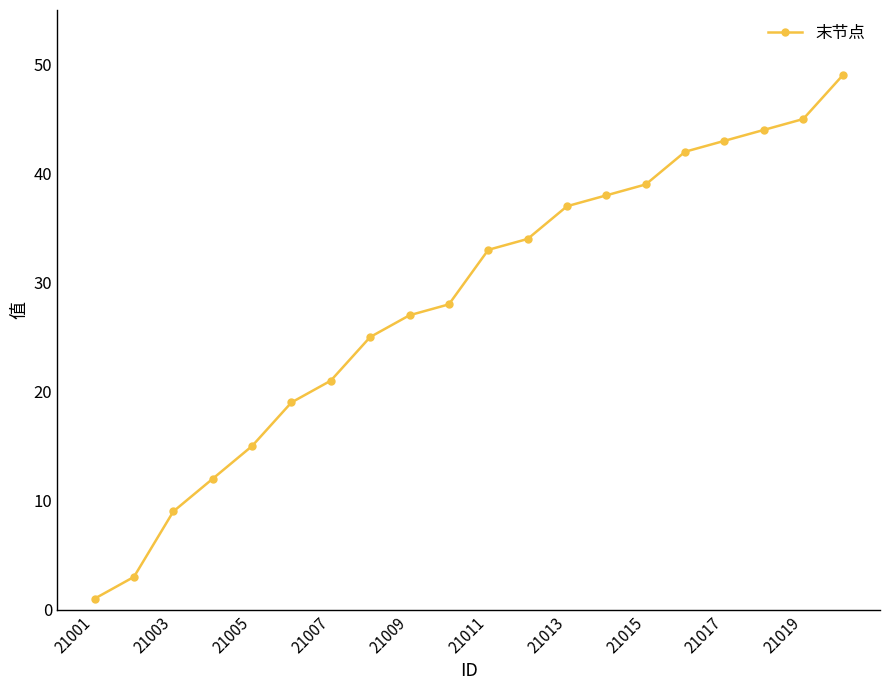

True or false: the data has more than 2 interior local peaks.

False